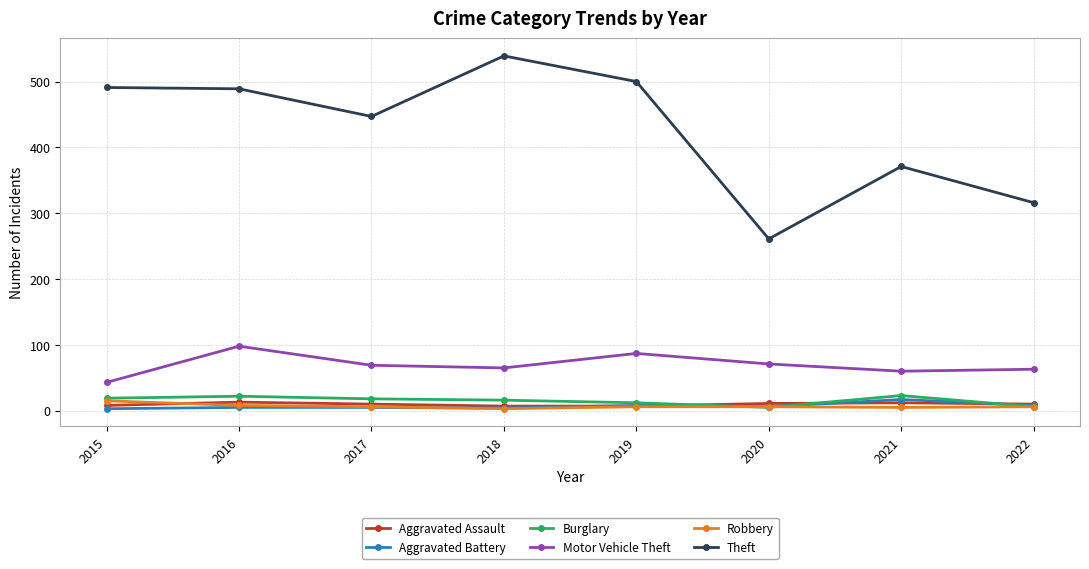

Between 2018 and 2022, which series saw the biggest shift?

Theft